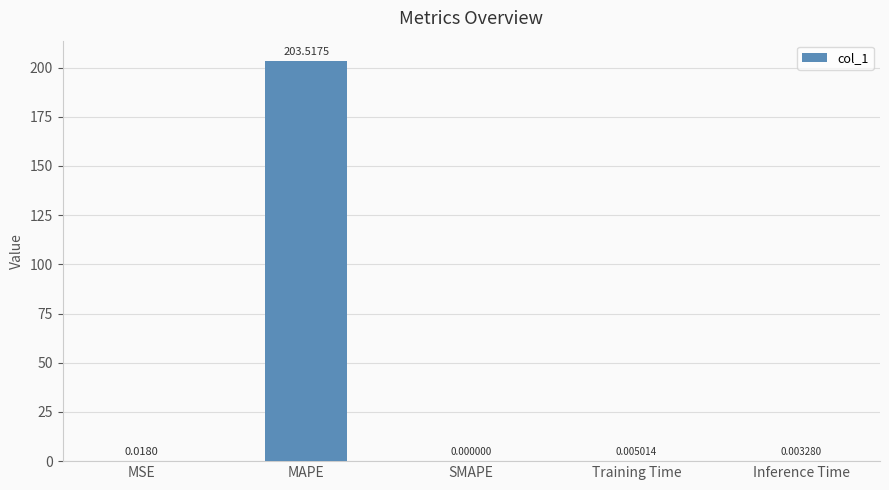

Where is the data nearest to the value 101?

MSE